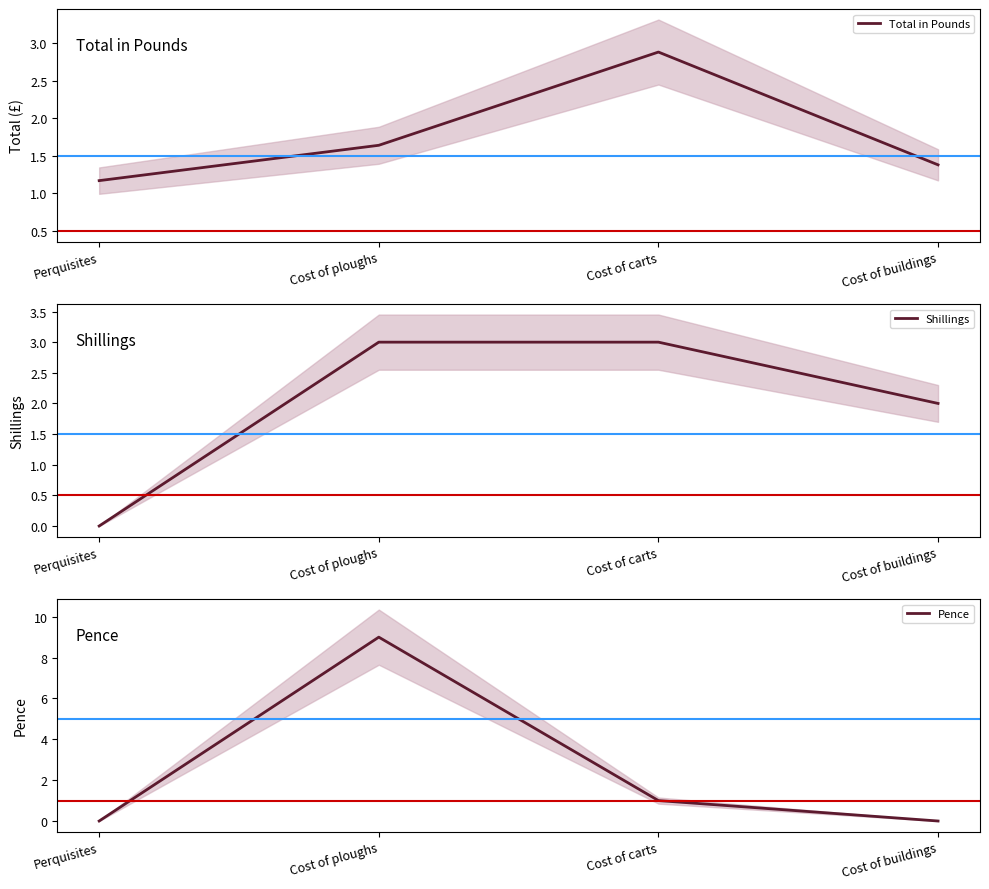

Between which two adjacent categories do Total in Pounds and Pence first intersect?

Perquisites and Cost of ploughs